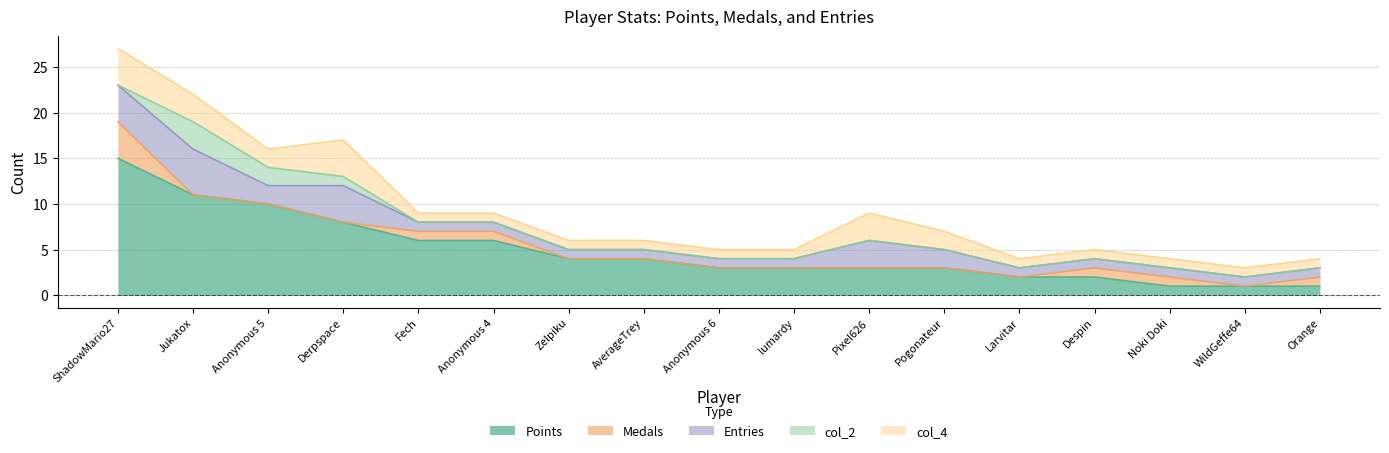

What position from the right is Larvitar?

5